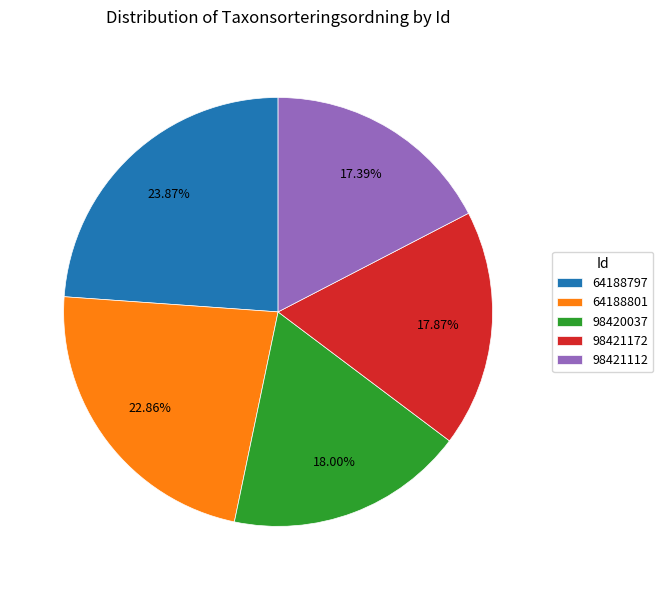

Approximately how many times larger is the value at 64188797 compared to 98420037?

1.3